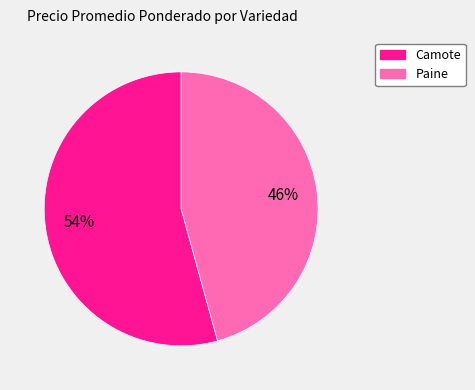

Which has a higher value, Paine or Camote?

Camote